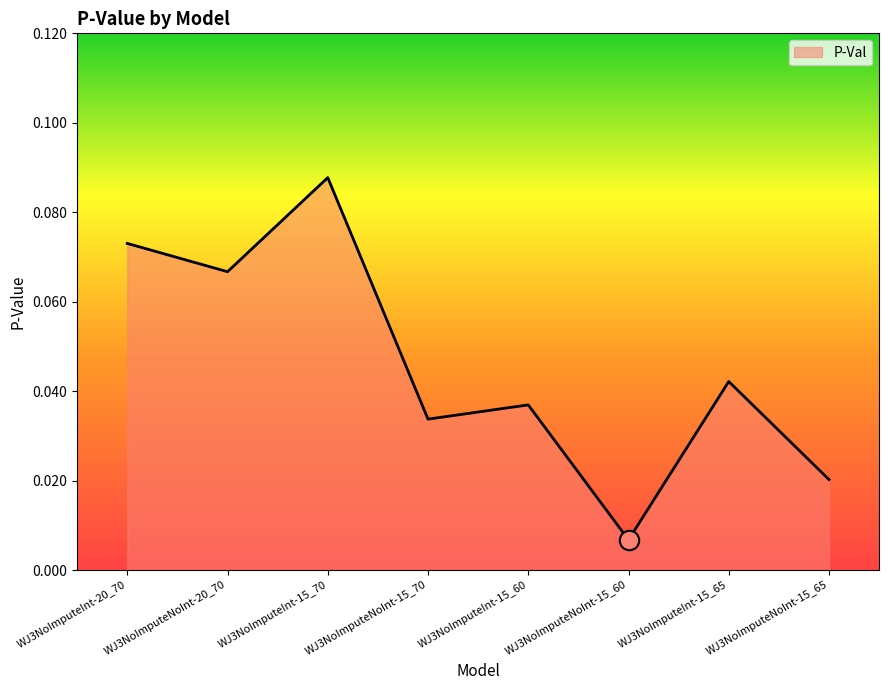

What position from the right is WJ3NoImputeInt-15_65?

2